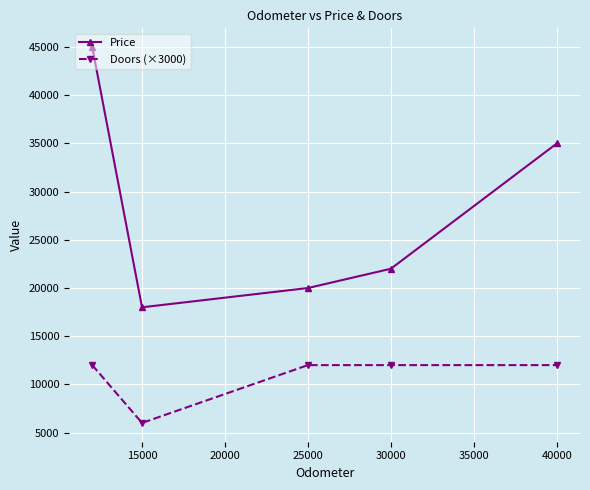

Which series has the largest range (max minus min)?

Price